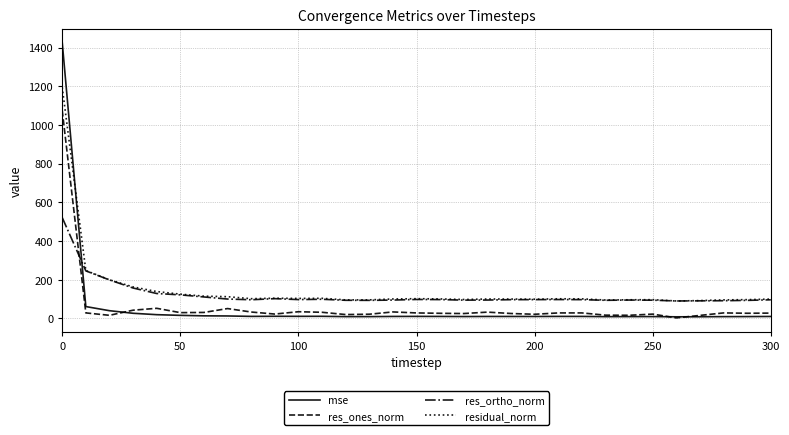

List the series in order of their peak value, highest first.

mse, residual_norm, res_ones_norm, res_ortho_norm